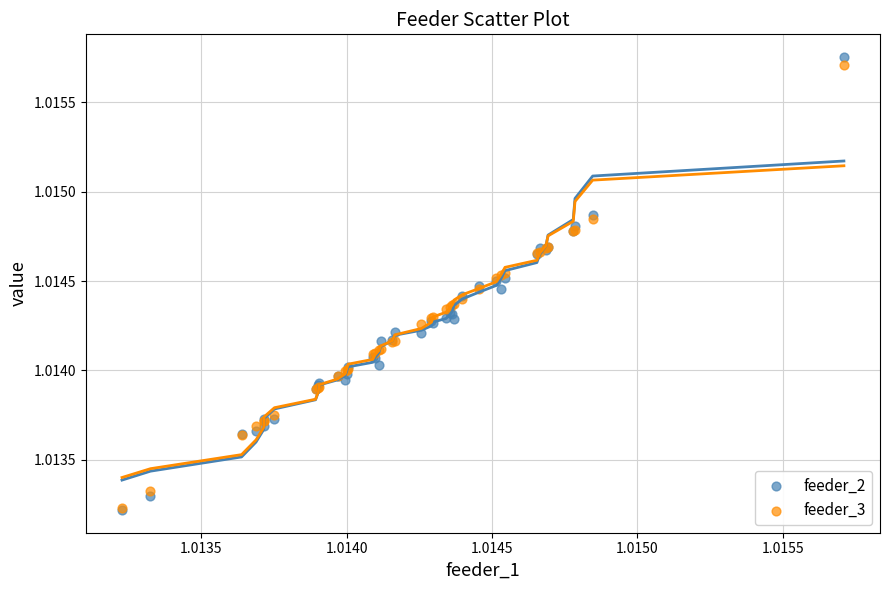

Which series has the widest spread of Y values?

feeder_2